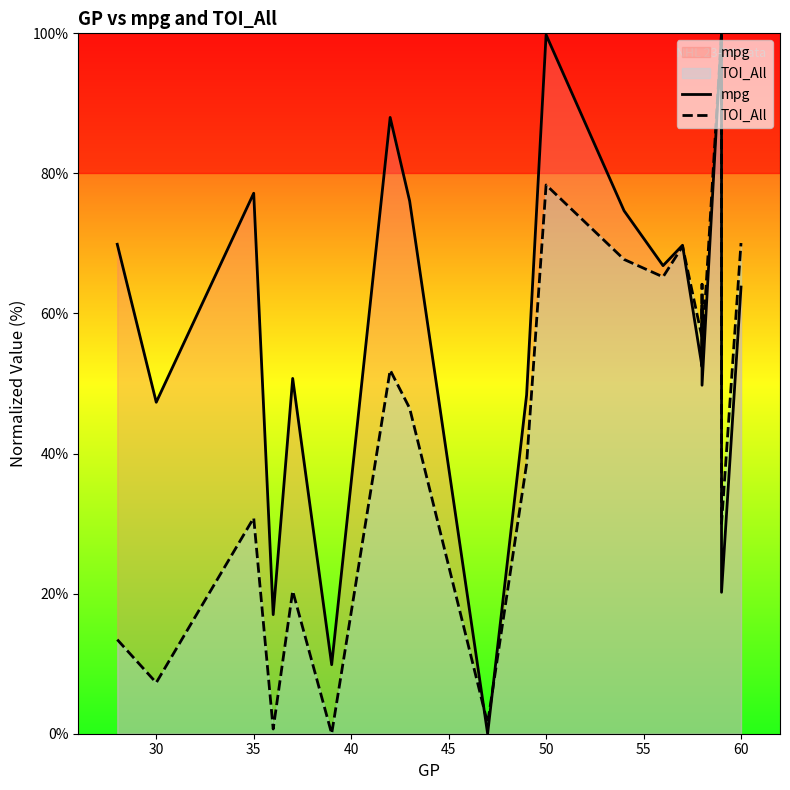

The mpg series shows 57.8 at 50. True or false?

False